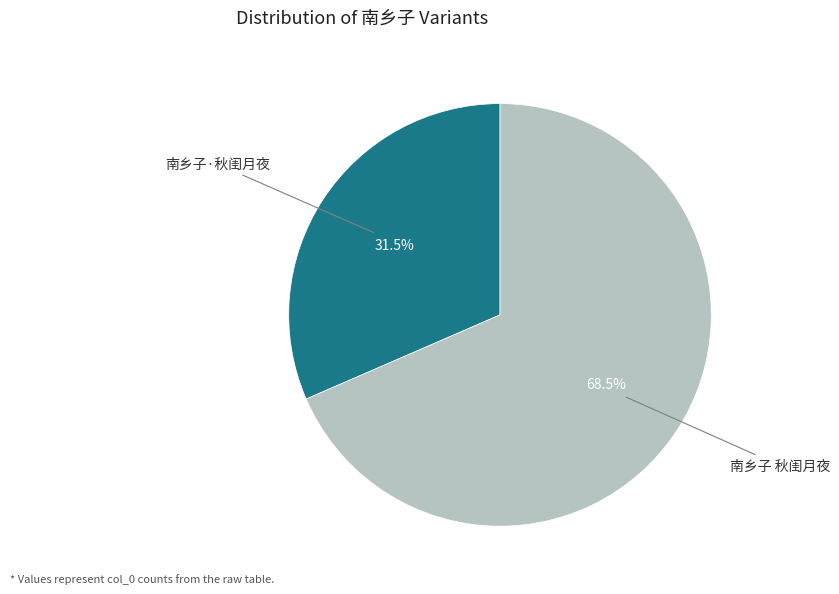

Which category has the smallest portion of the pie?

南乡子·秋闺月夜